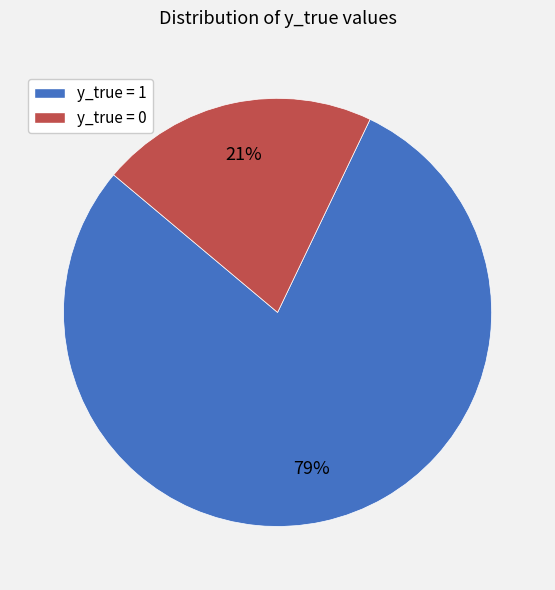

Which category has the biggest portion of the pie?

y_true = 1